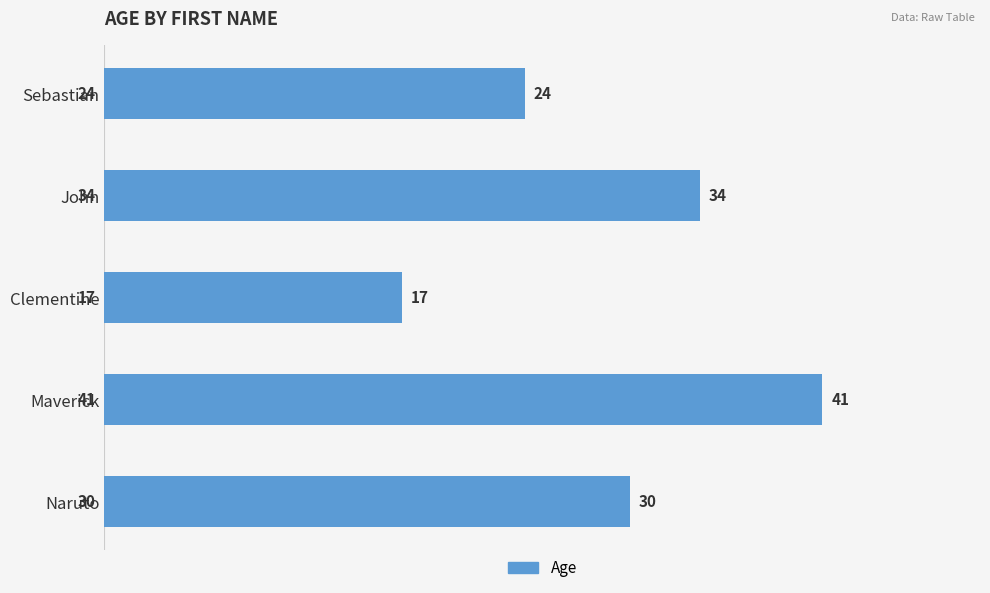

What is the change in value from Clementine to Maverick?

+24